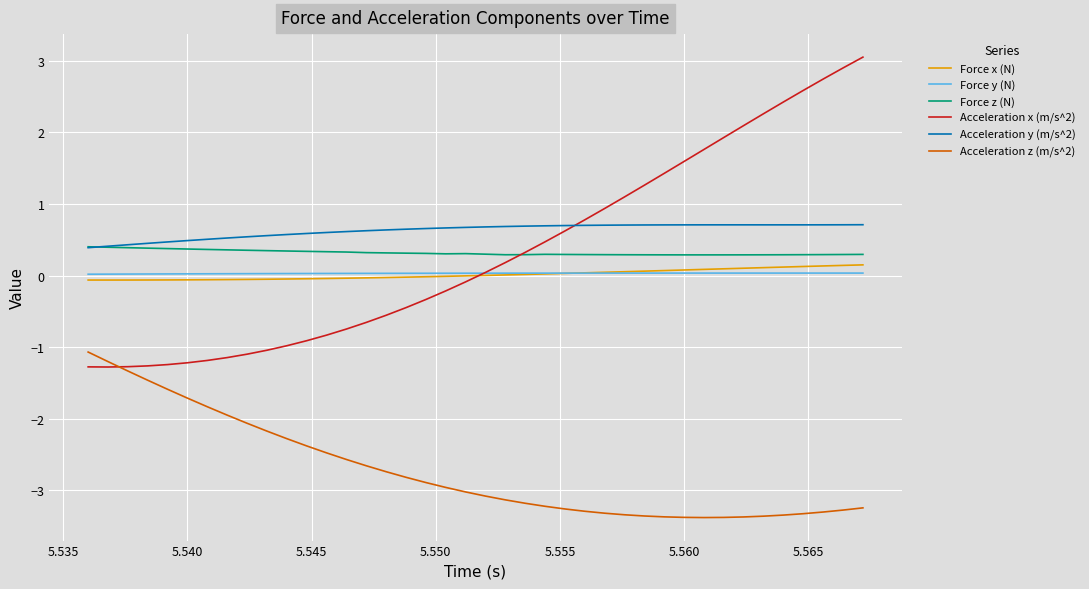

True or false: Acceleration y (m/s^2) and Force y (N) cross at least once.

False